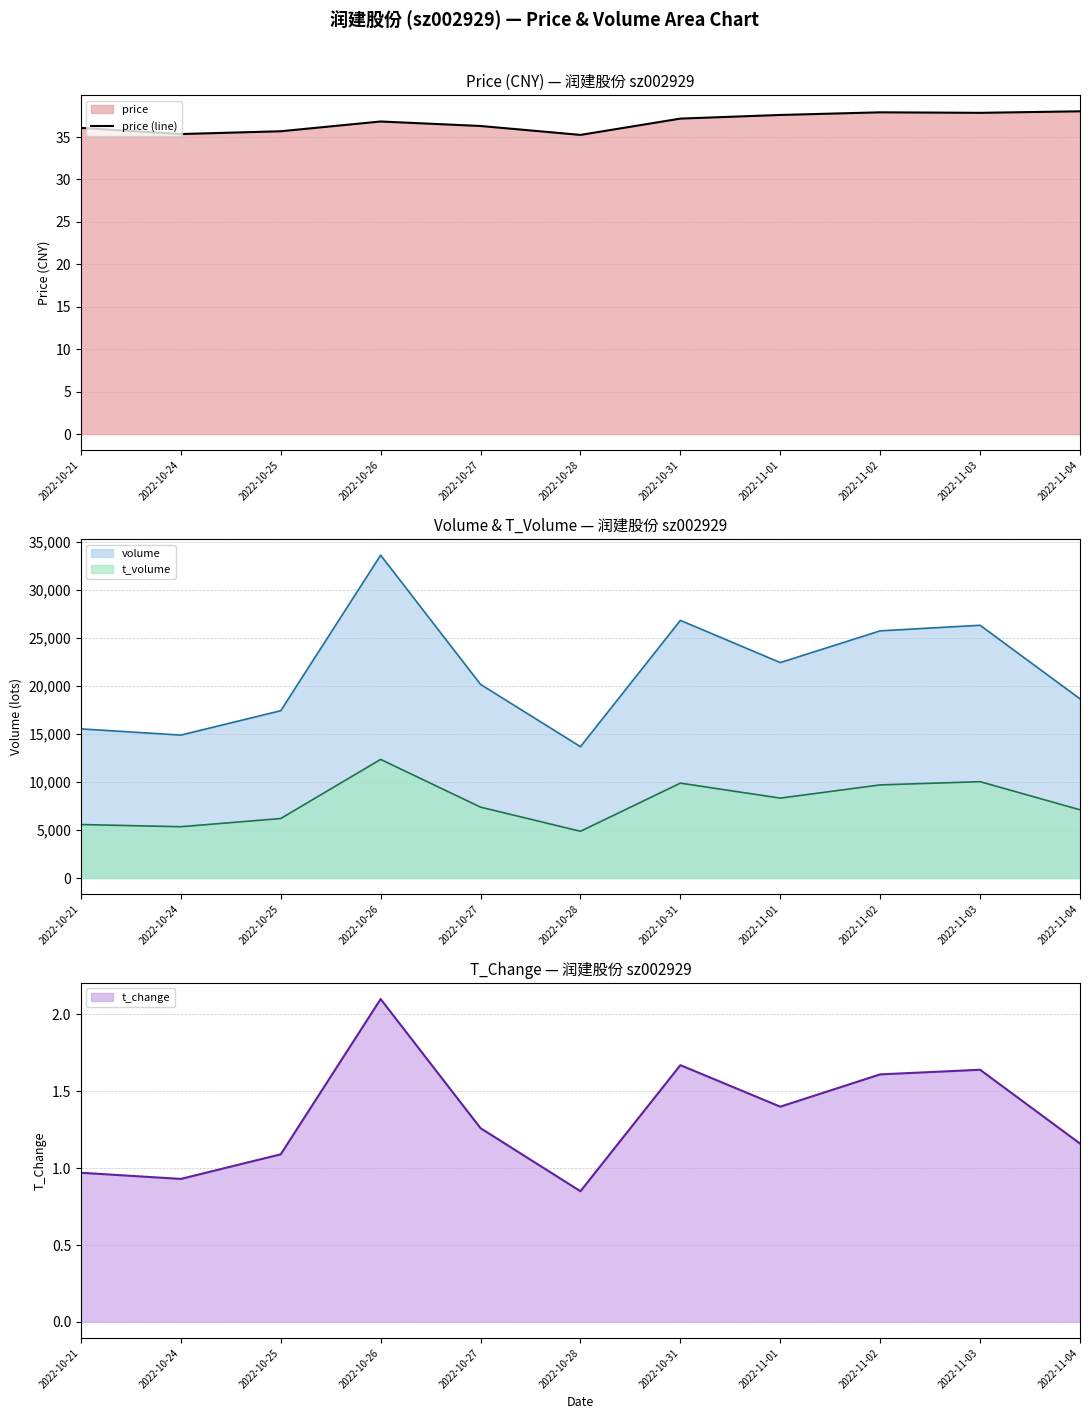

Rank the categories by value from lowest to highest.

2022-10-28, 2022-10-24, 2022-10-25, 2022-10-21, 2022-10-27, 2022-10-26, 2022-10-31, 2022-11-01, 2022-11-03, 2022-11-02, 2022-11-04